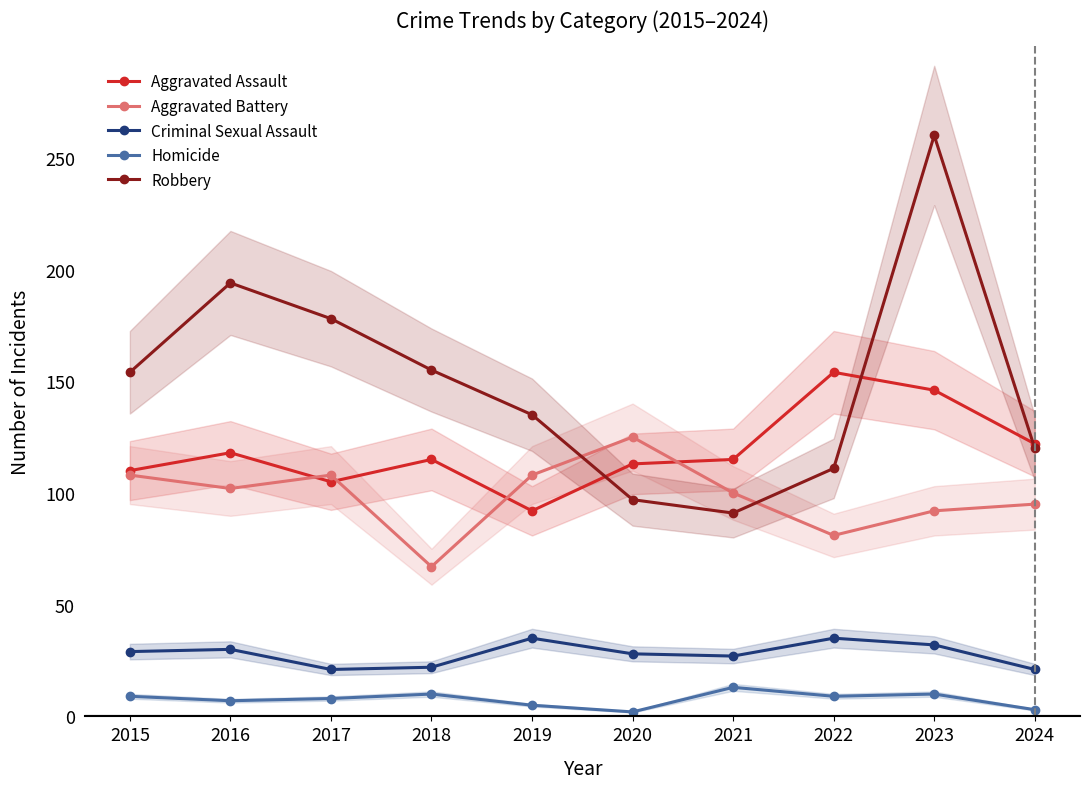

How many interior local valleys does the Aggravated Assault series have?

2